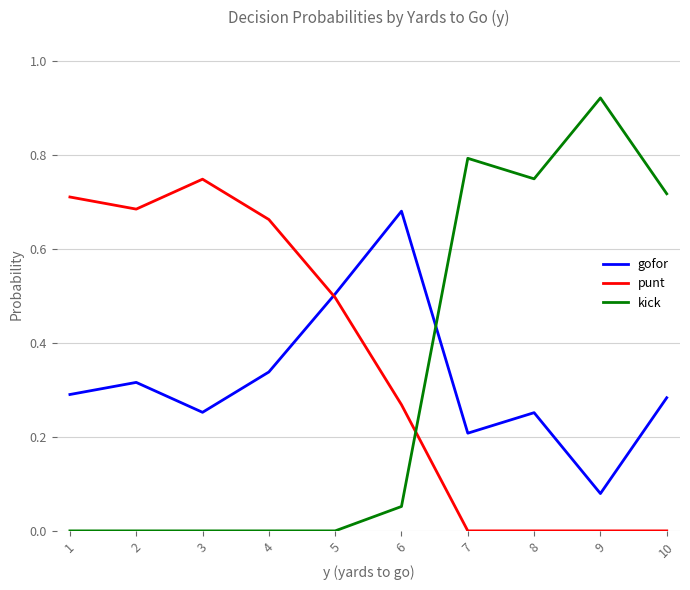

True or false: punt has more than 0 points higher than both neighbors.

True